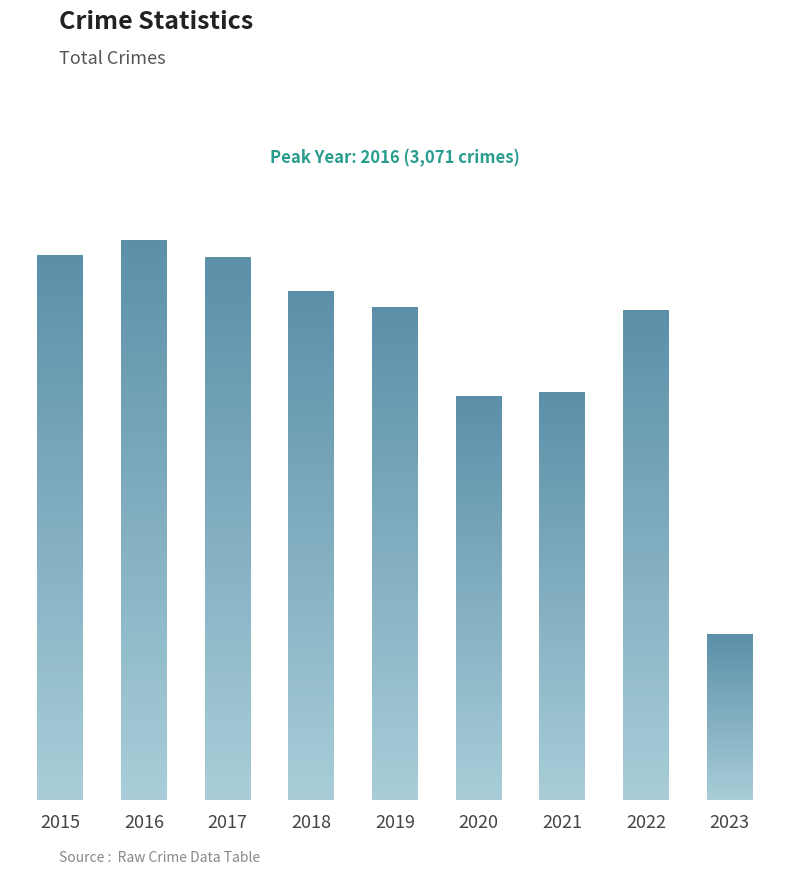

What is the approximate value at 2021, to the nearest 50?

2250